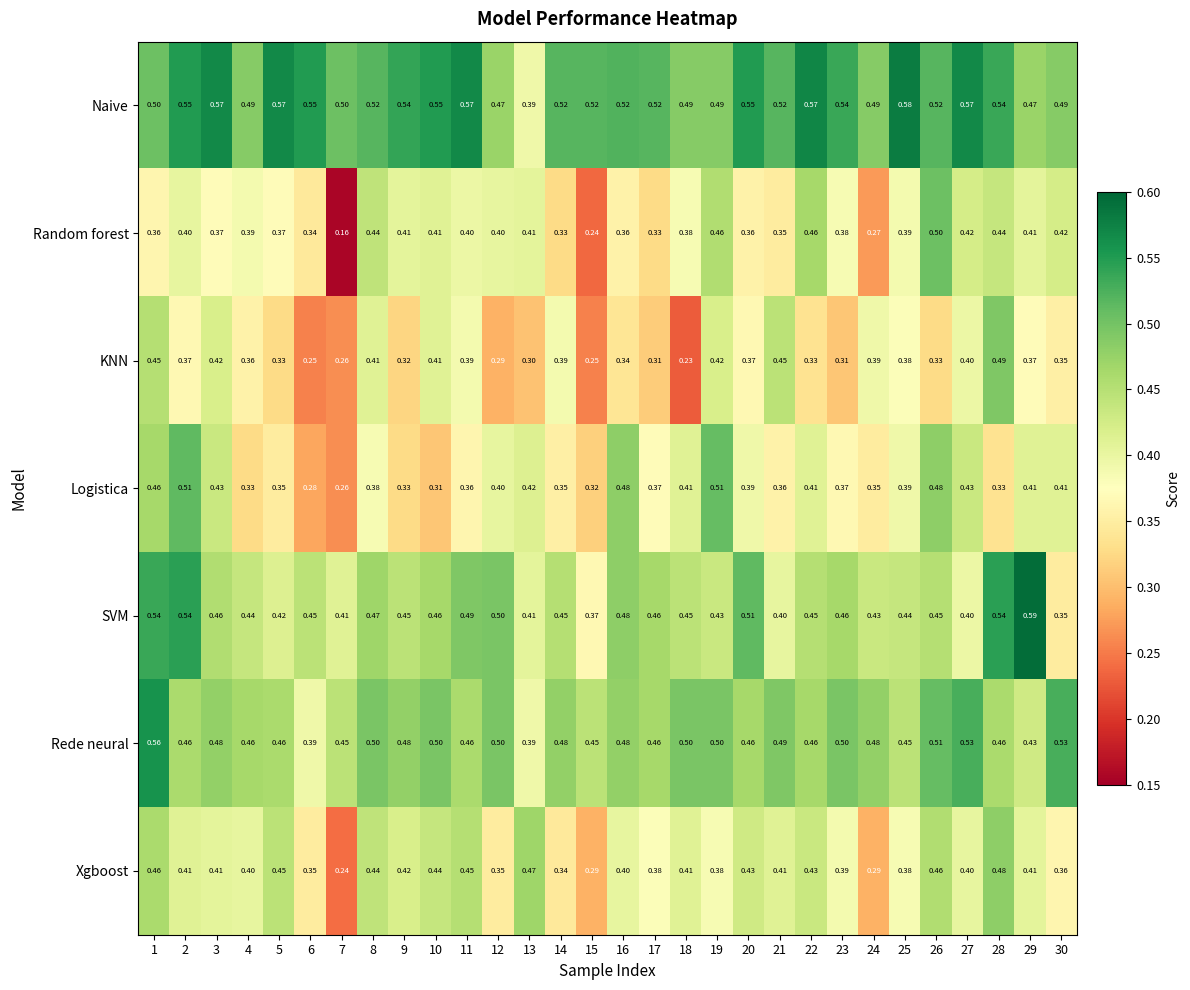

Rank the series by their maximum value, from highest to lowest.

SVM, Naive, Rede neural, Logistica, Random forest, KNN, Xgboost